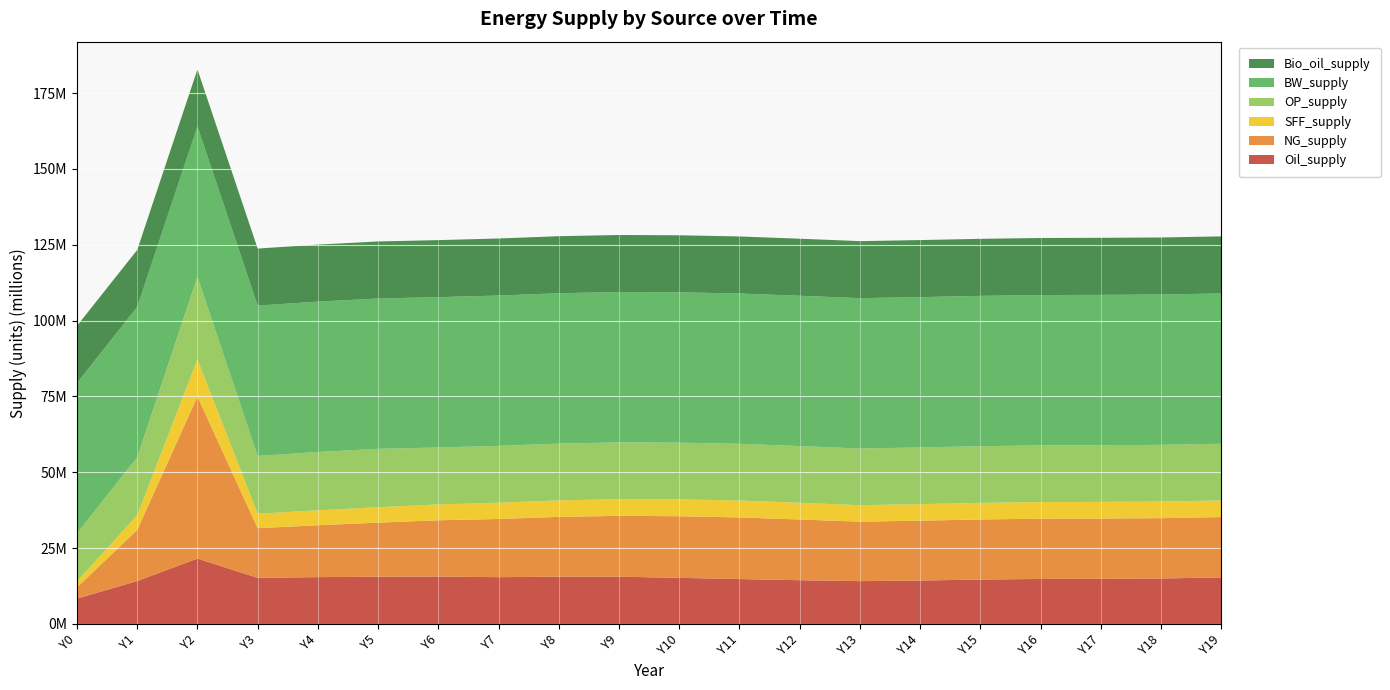

Reading left to right, what are all the values shown in this chart?

Oil_supply: 8360591.9	14150324.0	21549718.5	15194768.7	15433640.2	15566453.7	15625245.7	15416103.0	15588614.5	15570259.2	15197708.6	14800150.6	14414032.0	14113398.5	14315162.4	14626071.4	14835248.8	14869036.5	14979251.6	15346954.9
NG_supply: 3685435.4	16857220.8	53432806.2	16373900.0	17101162.5	17839546.4	18543767.7	19184445.3	19701490.5	20078047.3	20311142.0	20316843.8	20021296.7	19609111.5	19729465.6	19812880.1	19863673.7	19887823.6	19892366.1	19884945.9
SFF_supply: 2037600.8	4837847.8	12231994.1	4768287.0	4923041.9	5078030.5	5225295.4	5347150.2	5439544.1	5511869.4	5563539.6	5567807.5	5508743.4	5425668.4	5449729.8	5466213.6	5476118.3	5480765.9	5481698.2	5480370.6
OP_supply: 15820207.4	19097229.1	27230058.1	19044208.4	19233855.5	19241892.4	18772000.3	18755988.1	18727878.2	18697642.1	18693268.1	18689578.6	18687325.7	18686718.9	18686333.6	18686142.8	18686073.2	18686035.2	18686017.6	18686010.3
BW_supply: 49555455.0	49555455.0	49555455.0	49555455.0	49555455.0	49555455.0	49555455.0	49555455.0	49555455.0	49555455.0	49555455.0	49555455.0	49555455.0	49555455.0	49555455.0	49555455.0	49555455.0	49555455.0	49555455.0	49555455.0
Bio_oil_supply: 18803921.4	18803921.4	18803921.4	18803921.4	18803921.4	18803921.4	18803921.4	18803921.4	18803921.4	18803921.4	18803921.4	18803921.4	18803921.4	18803921.4	18803921.4	18803921.4	18803921.4	18803921.4	18803921.4	18803921.4